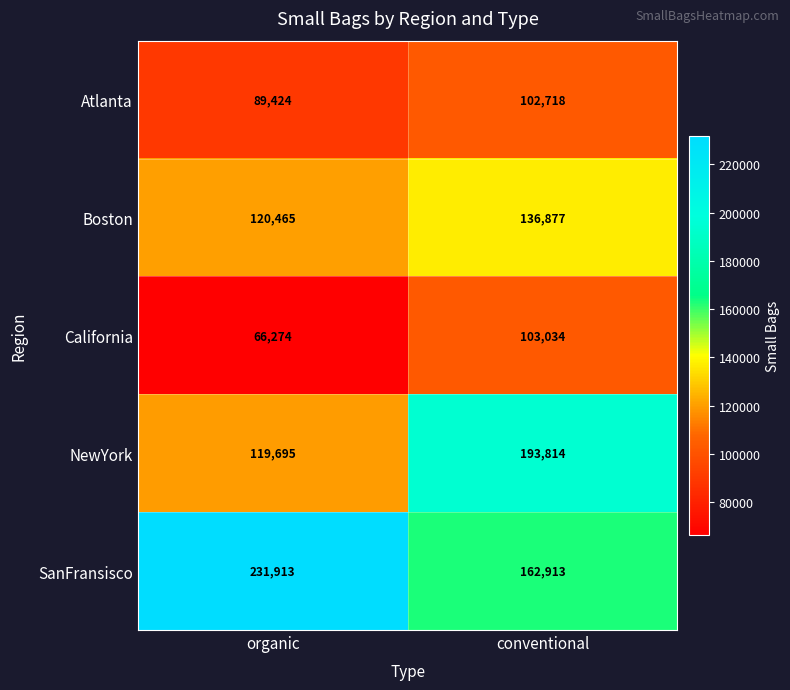

Read the California value at organic, to the nearest 50.

66250